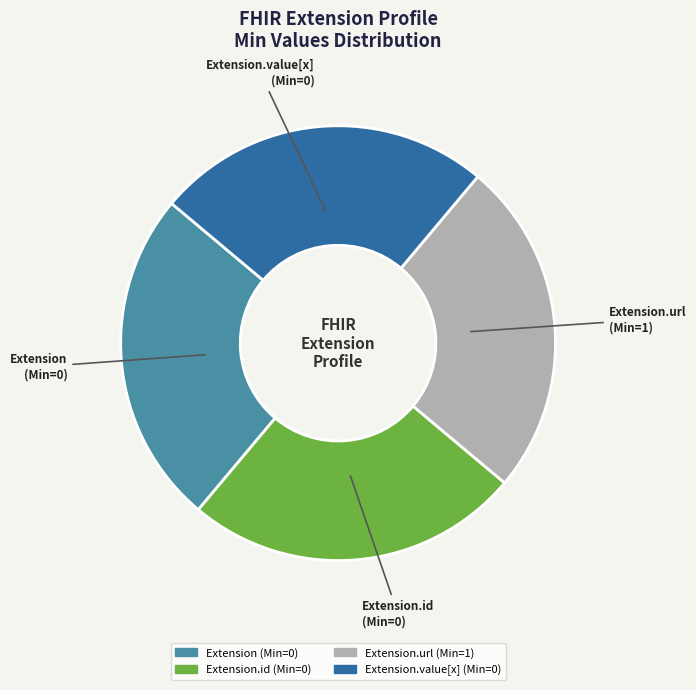

Is there a majority slice in this chart?

No